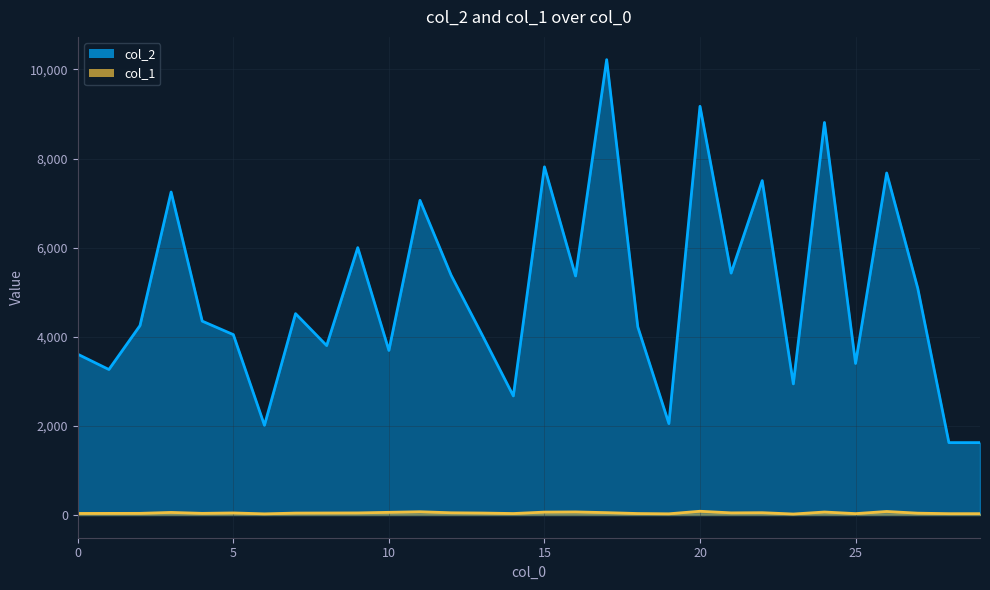

True or false: col_2 has more than 2 interior local peaks.

True